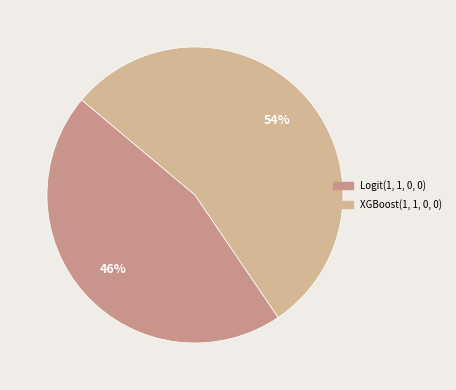

True or false: XGBoost(1, 1, 0, 0) accounts for 41% of the total.

False